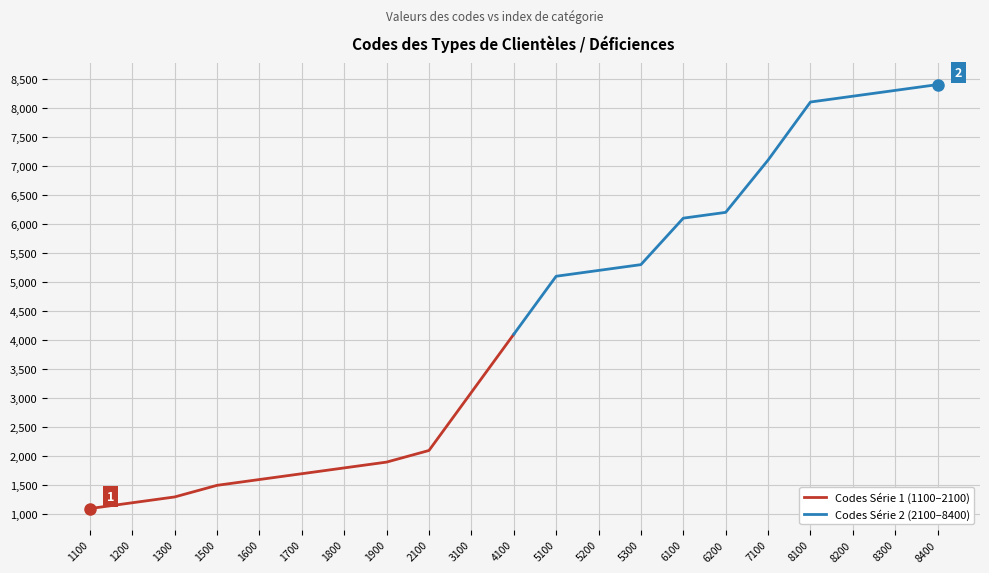

At which label does Codes Série 1 (1100–2100) reach its peak?

4100